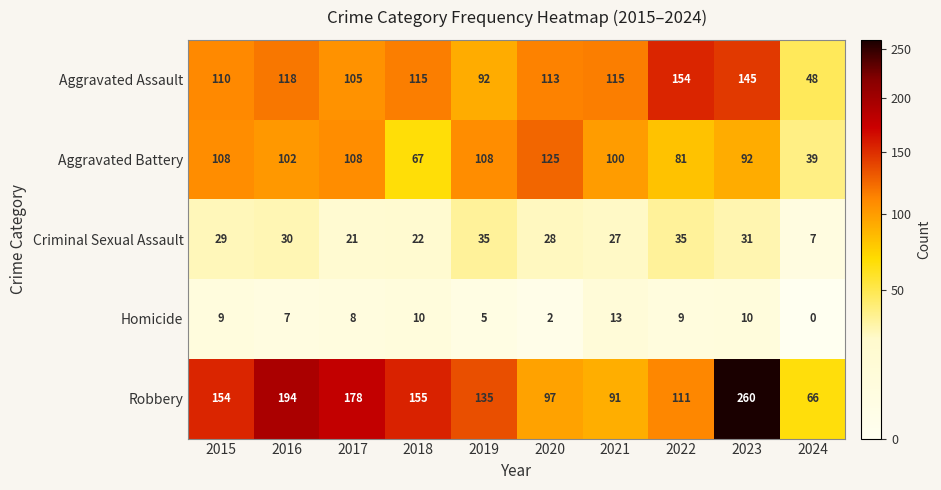

What is the sum of all Aggravated Assault values?

1115